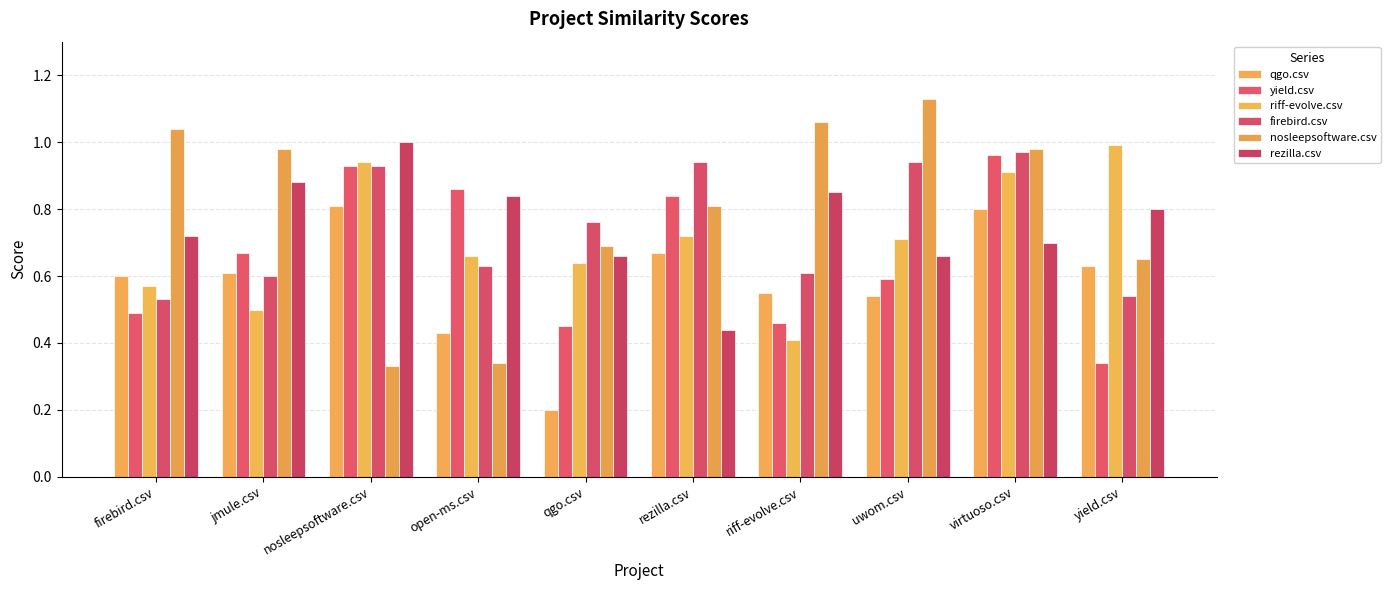

Which label corresponds to the largest value in the chart?

uwom.csv